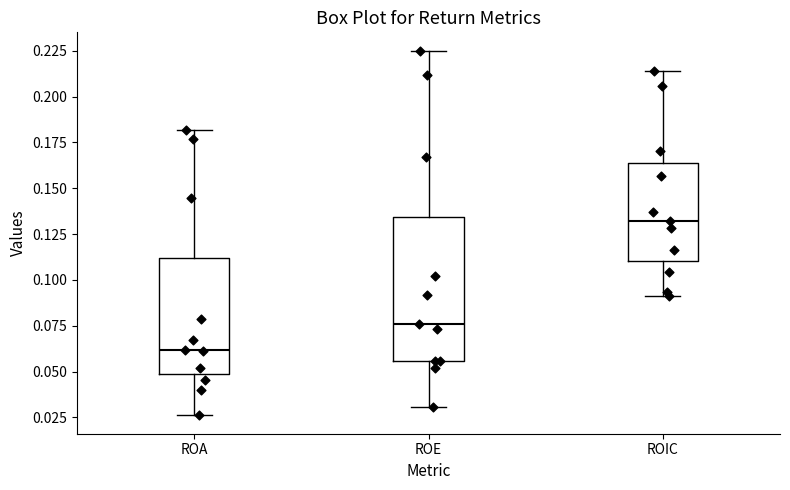

Where does the upper whisker of the box for ROA end on the y-axis? The values are not printed on the chart, so give them approximately, as read against the axis.

0.180